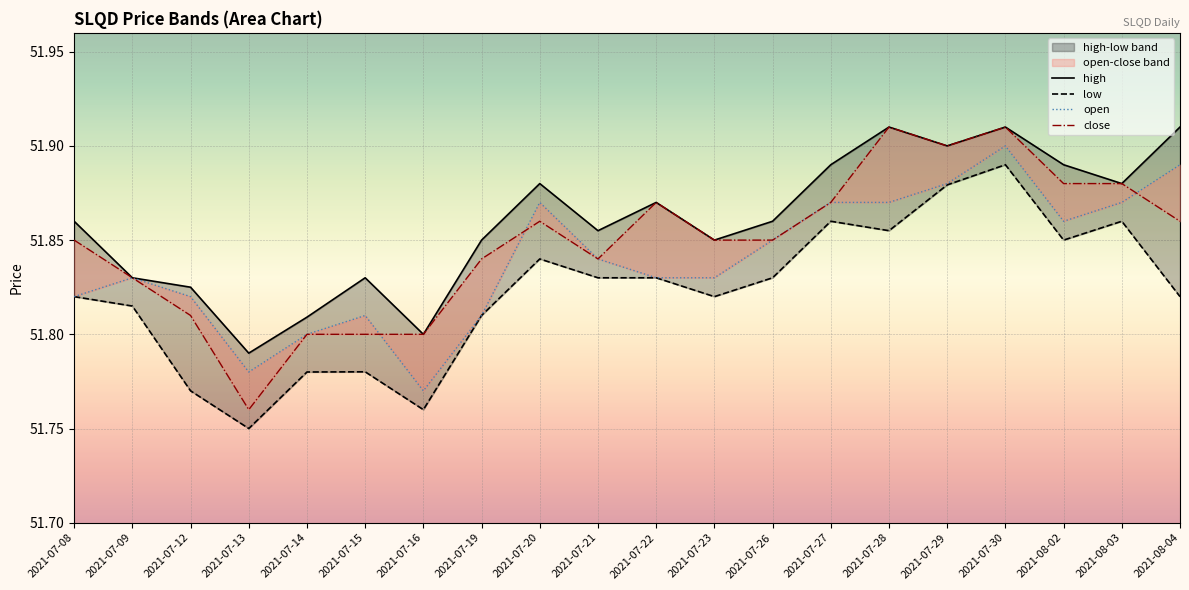

True or false: high and open cross at least once.

False